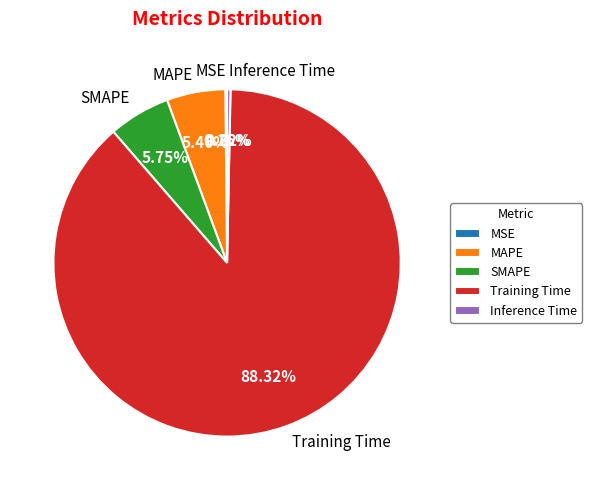

Which slice is the largest?

Training Time